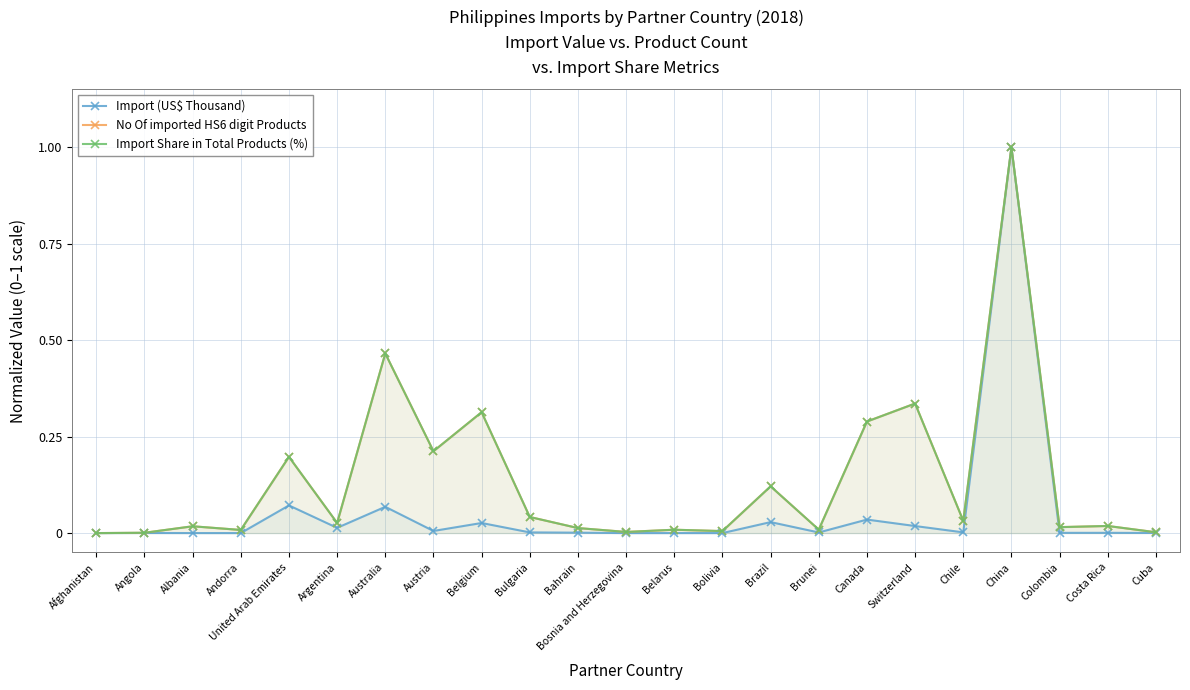

Reading left to right, list all the values displayed in this chart.

Import (US$ Thousand): Afghanistan=0.0	Angola=0.0	Albania=0.0	Andorra=0.0	United Arab Emirates=0.1	Argentina=0.0	Australia=0.1	Austria=0.0	Belgium=0.0	Bulgaria=0.0	Bahrain=0.0	Bosnia and Herzegovina=0.0	Belarus=0.0	Bolivia=0.0	Brazil=0.0	Brunei=0.0	Canada=0.0	Switzerland=0.0	Chile=0.0	China=1.0	Colombia=0.0	Costa Rica=0.0	Cuba=0.0
No Of imported HS6 digit Products: Afghanistan=0.0	Angola=0.0	Albania=0.0	Andorra=0.0	United Arab Emirates=0.2	Argentina=0.0	Australia=0.5	Austria=0.2	Belgium=0.3	Bulgaria=0.0	Bahrain=0.0	Bosnia and Herzegovina=0.0	Belarus=0.0	Bolivia=0.0	Brazil=0.1	Brunei=0.0	Canada=0.3	Switzerland=0.3	Chile=0.0	China=1.0	Colombia=0.0	Costa Rica=0.0	Cuba=0.0
Import Share in Total Products (%): Afghanistan=0.0	Angola=0.0	Albania=0.0	Andorra=0.0	United Arab Emirates=0.2	Argentina=0.0	Australia=0.5	Austria=0.2	Belgium=0.3	Bulgaria=0.0	Bahrain=0.0	Bosnia and Herzegovina=0.0	Belarus=0.0	Bolivia=0.0	Brazil=0.1	Brunei=0.0	Canada=0.3	Switzerland=0.3	Chile=0.0	China=1.0	Colombia=0.0	Costa Rica=0.0	Cuba=0.0